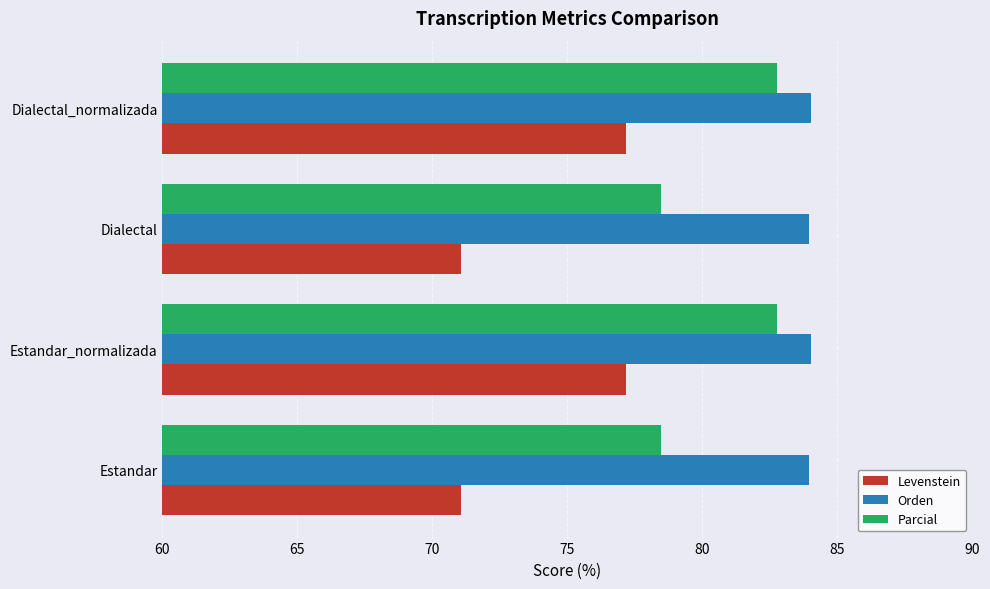

Is it true that Orden equals 83.9 at Dialectal?

True